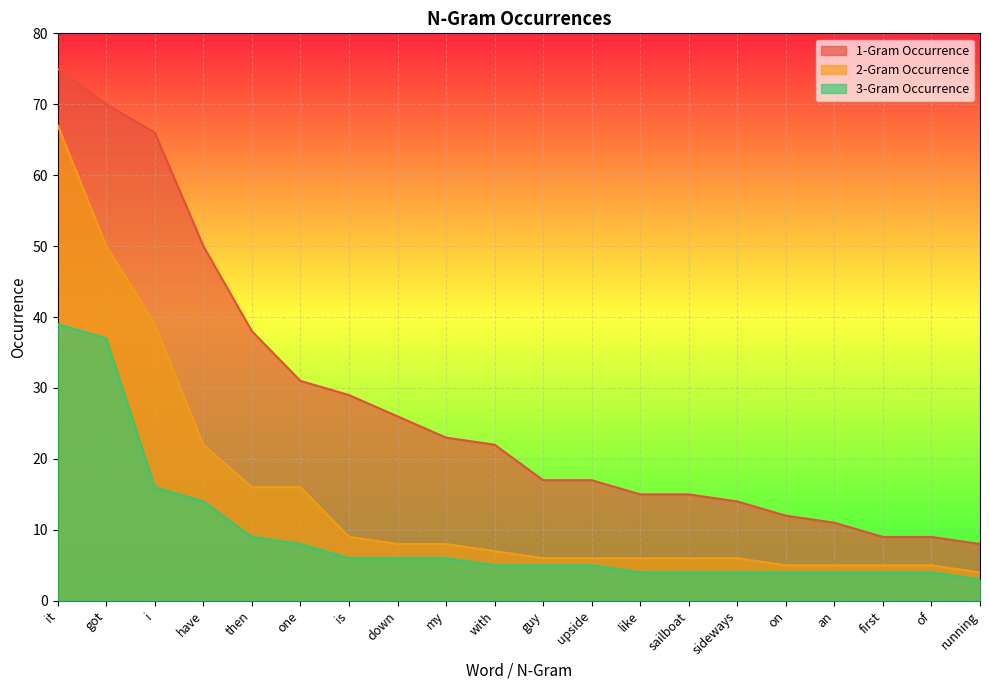

Reading left to right, extract all data points from this chart.

1-Gram Occurrence: 75	70	66	50	38	31	29	26	23	22	17	17	15	15	14	12	11	9	9	8
2-Gram Occurrence: 67	50	39	22	16	16	9	8	8	7	6	6	6	6	6	5	5	5	5	4
3-Gram Occurrence: 39	37	16	14	9	8	6	6	6	5	5	5	4	4	4	4	4	4	4	3